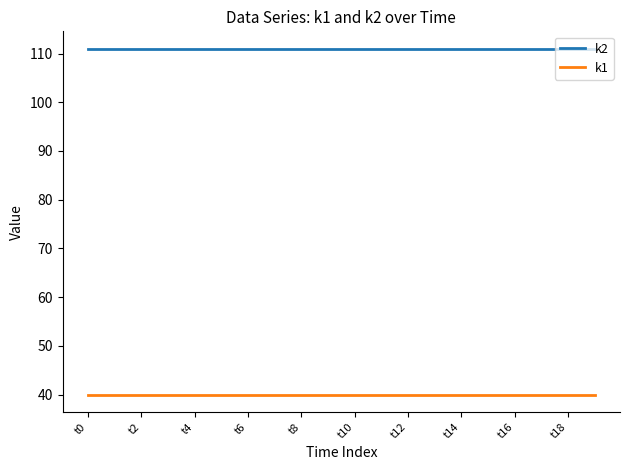

Which series has the largest total across all categories?

k2